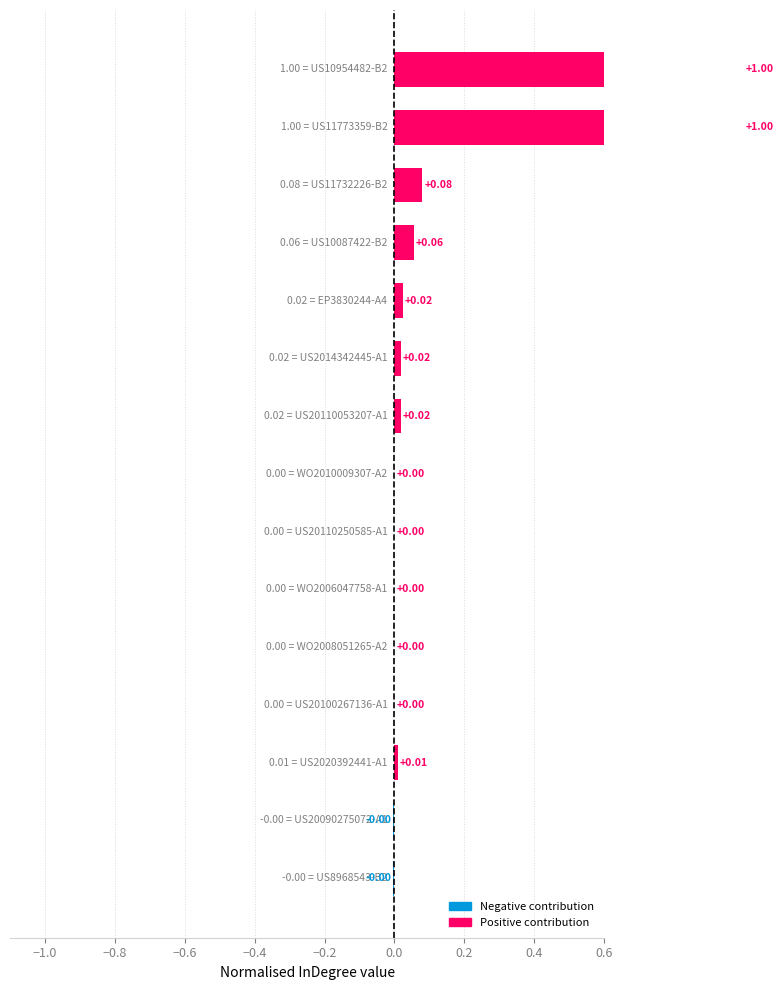

Reading right to left, extract all data points from this chart.

1.0	1.0	0.1	0.1	0.0	0.0	0.0	0.0	0.0	0.0	0.0	0.0	0.0	-0.0	-0.0